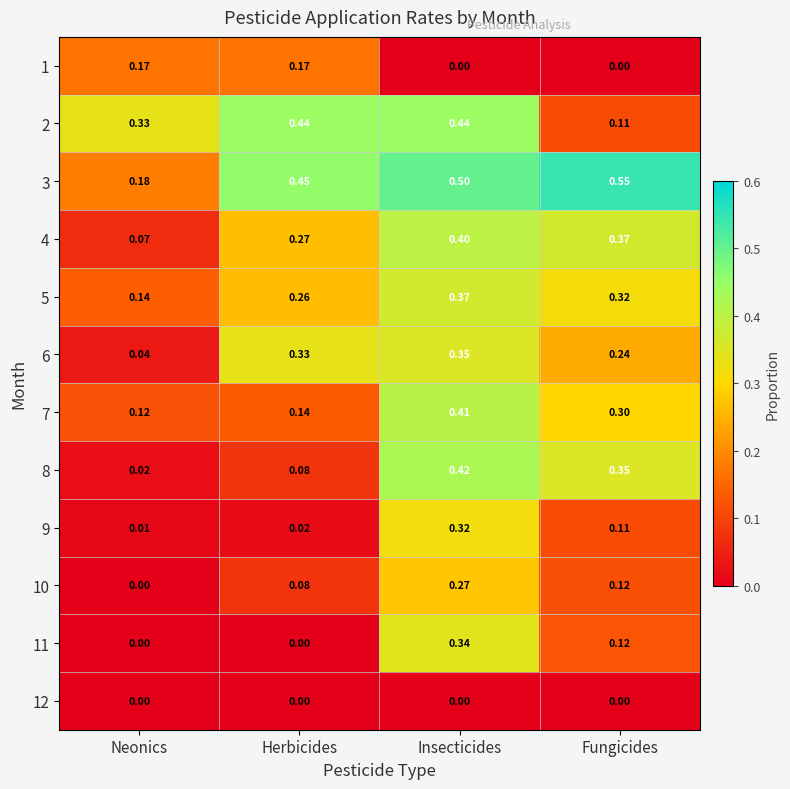

List the labels in order of 7 value, smallest first.

Neonics, Herbicides, Fungicides, Insecticides